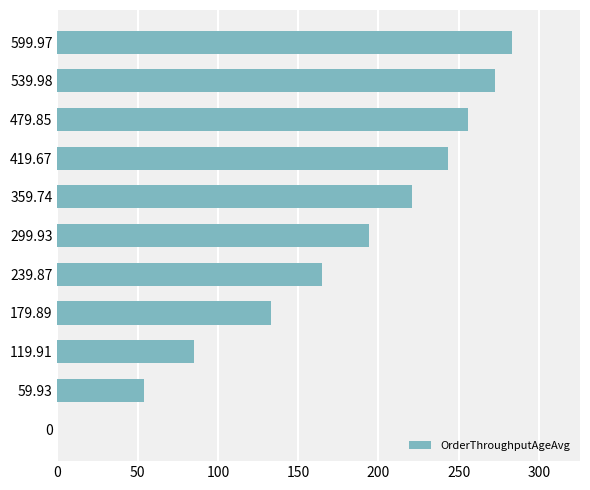

What is the sum of all values?

1907.7